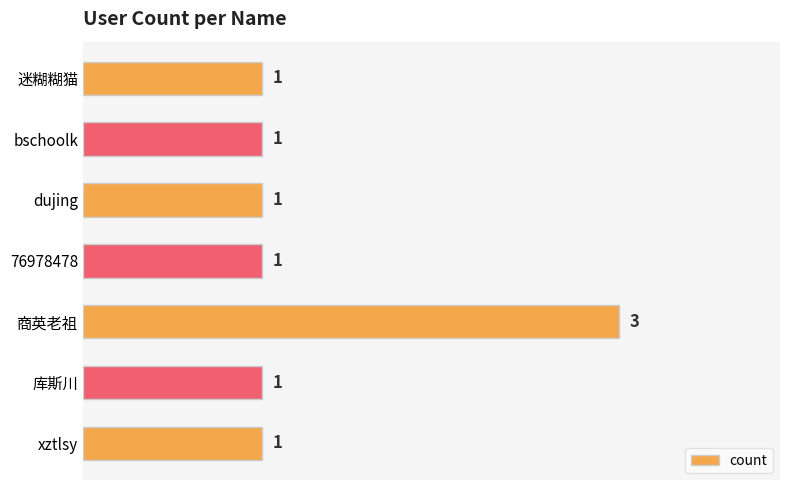

Between 商英老祖 and dujing, which is larger?

商英老祖